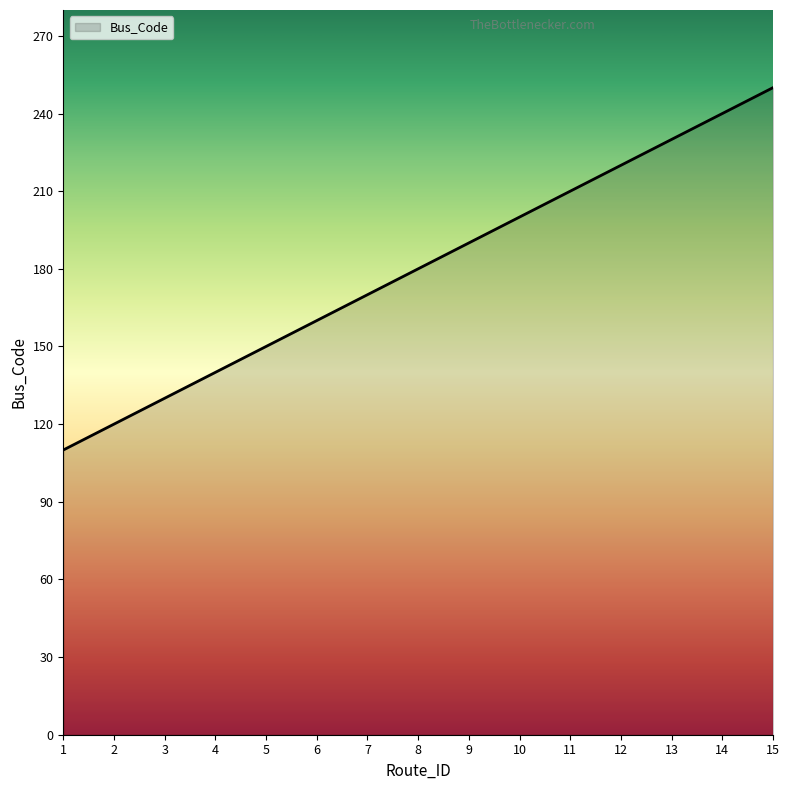

Approximately how many times larger is the value at 8 compared to 9?

0.9